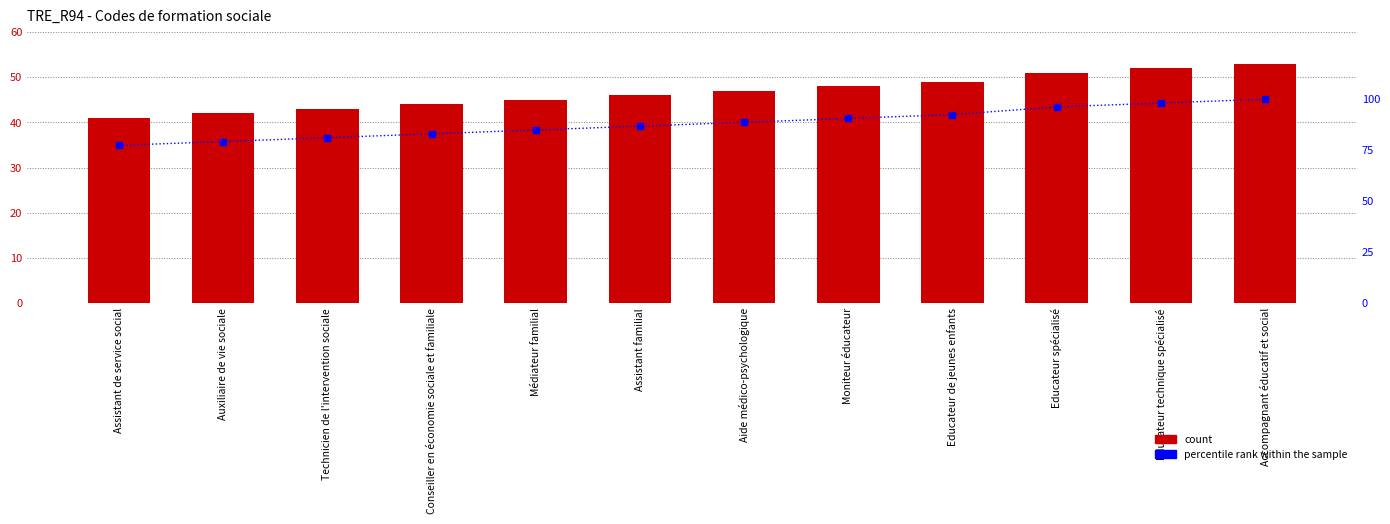

What position from the right is Moniteur éducateur?

5